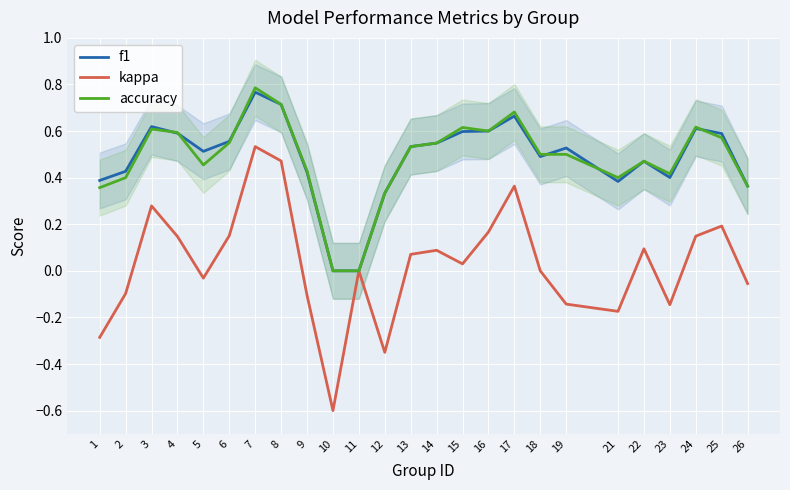

Which series has the widest spread of values?

kappa